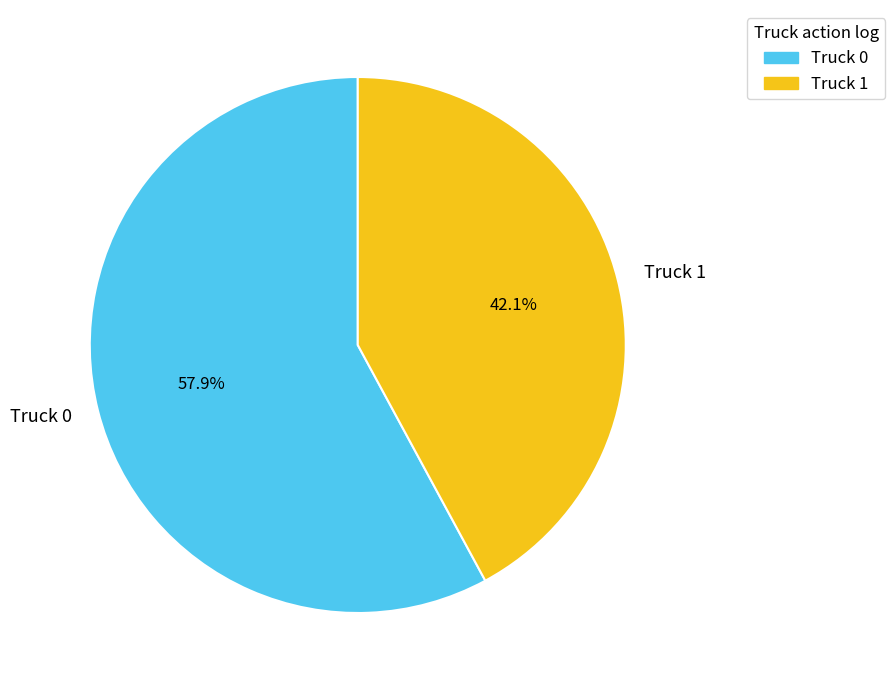

To the nearest percent, what is the difference between the Truck 1 and Truck 0 slice percentages?

16%